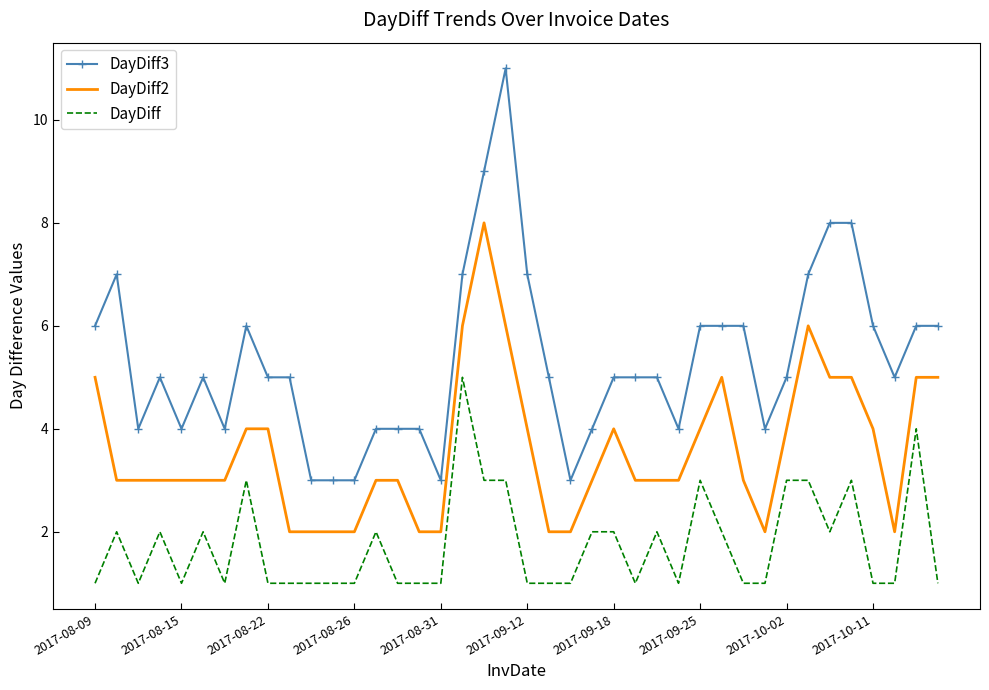

Rank the series by their maximum value, from highest to lowest.

DayDiff3, DayDiff2, DayDiff